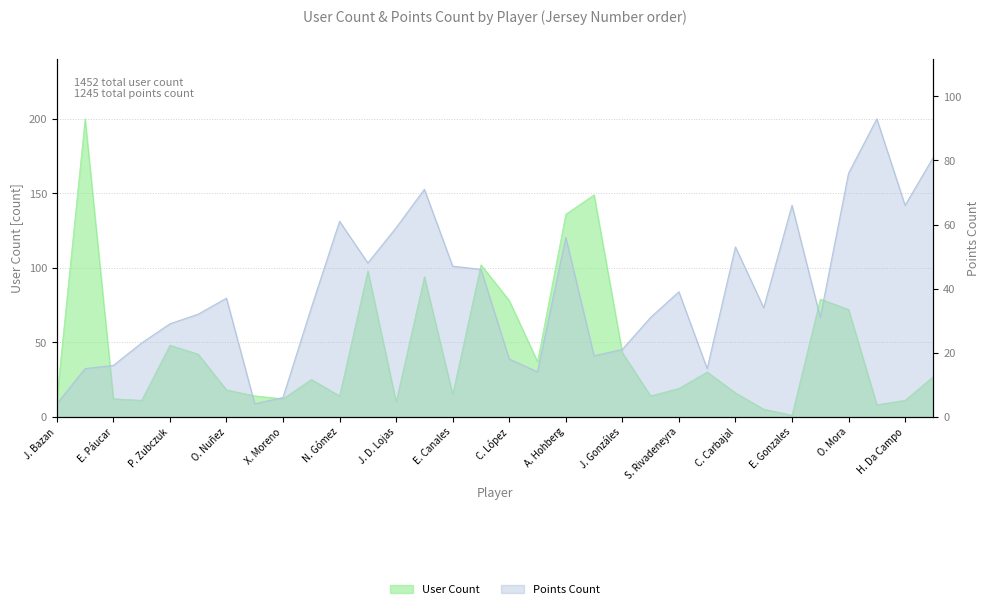

What is the sum of all pointsCount values?

1245